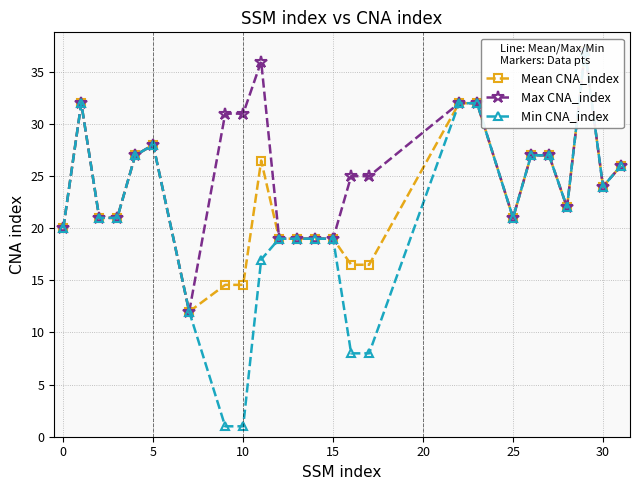

True or false: Max CNA_index and Min CNA_index intersect in this chart.

False